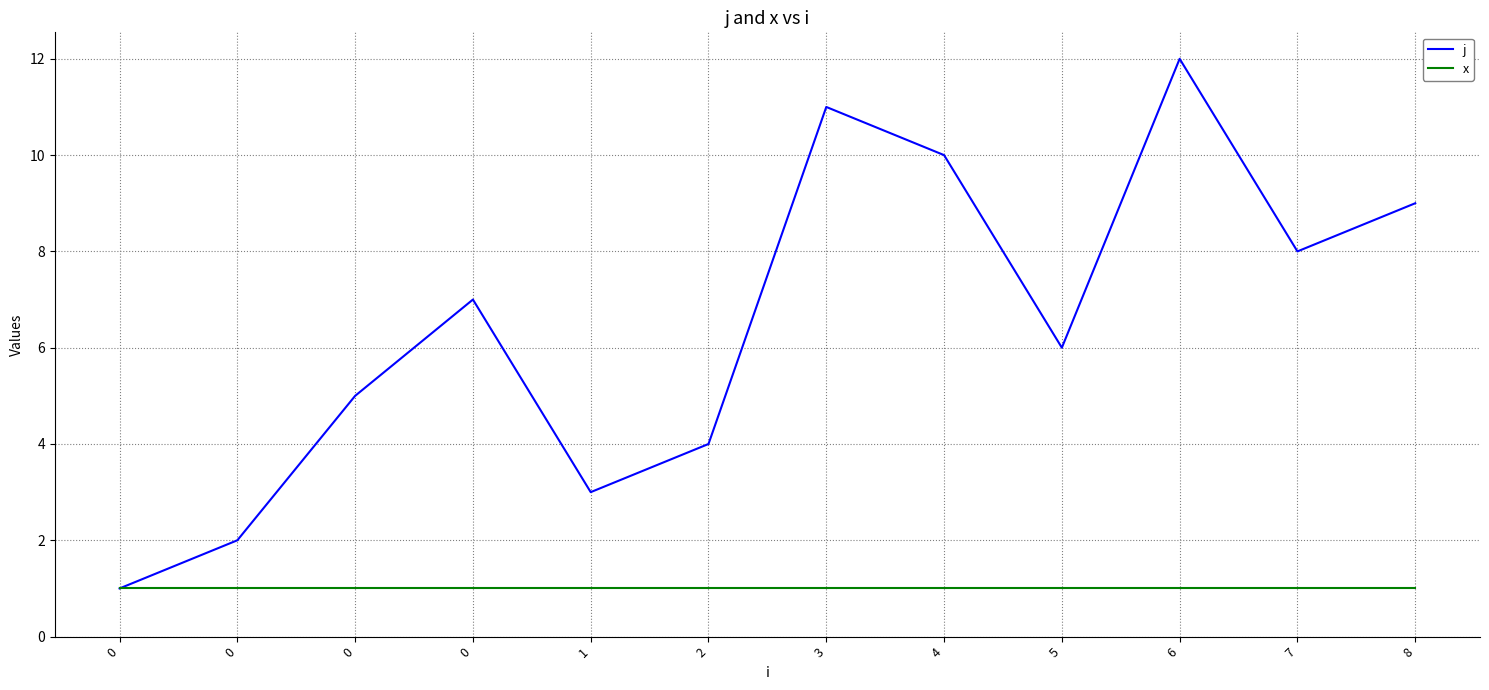

What is the value of the x point at the 6th from the left?

1